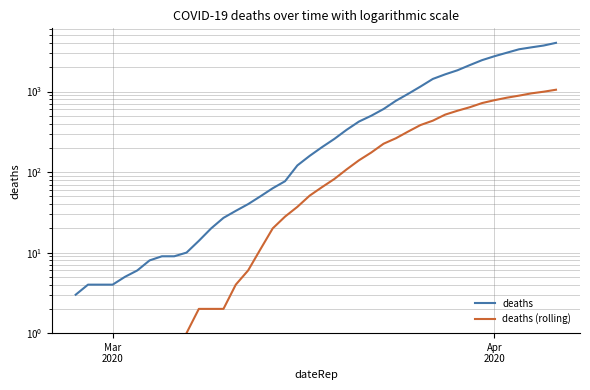

Reading right to left, transcribe all the data shown in this chart.

deaths: 4028	3731	3542	3351	3035	2747	2457	2131	1838	1636	1435	1155	938	768	607	501	424	335	258	204	159	121	77	63	50	40	33	27	20	14	10	9	9	8	6	5	4	4	4	3
deaths (rolling): 1054	996	950	890	839	781	720	639	578	517	435	384	319	263	225	175	140	108	82	65	51	37	28	20	11	6	4	2	2	2	1	0	0	0	0	0	0	0	0	0